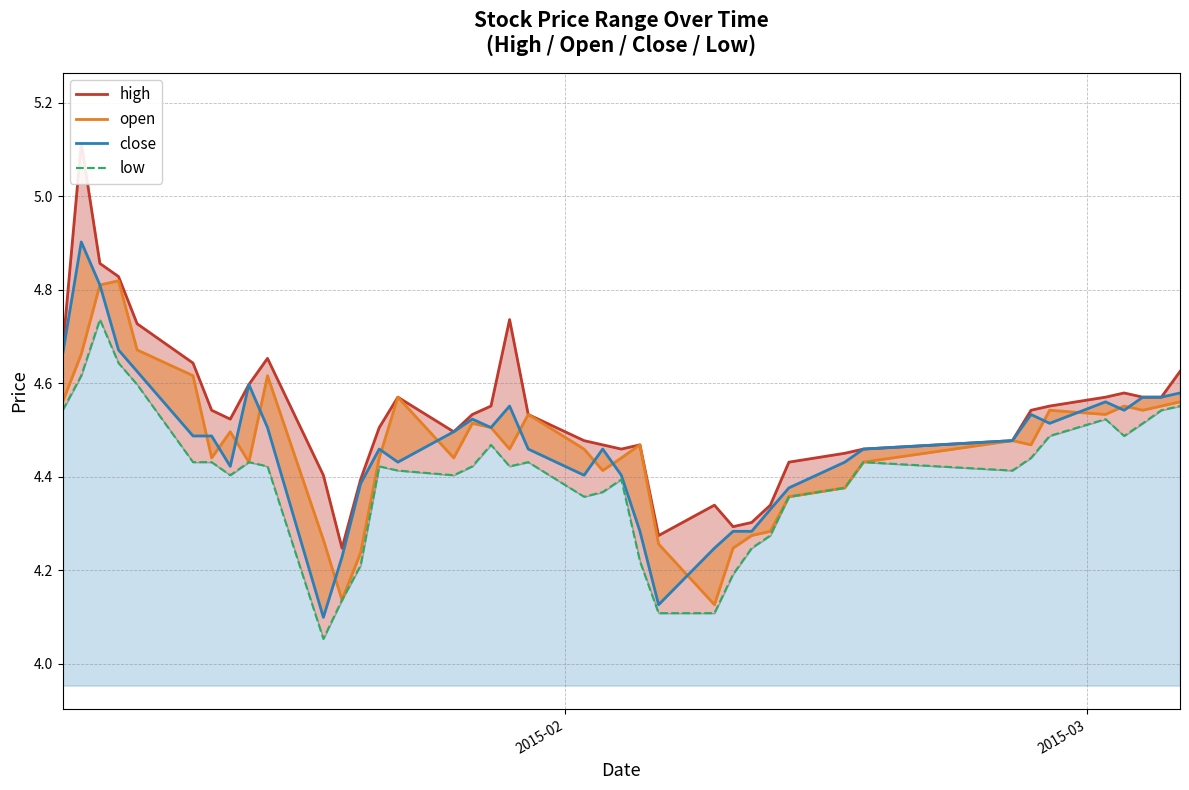

Which series has the widest spread of values?

high